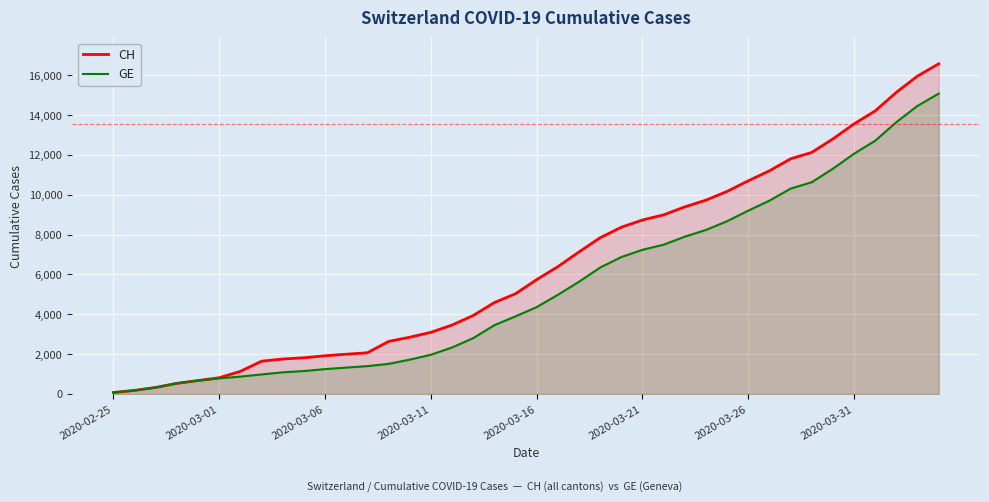

Rank the series by their maximum value, from lowest to highest.

GE, CH